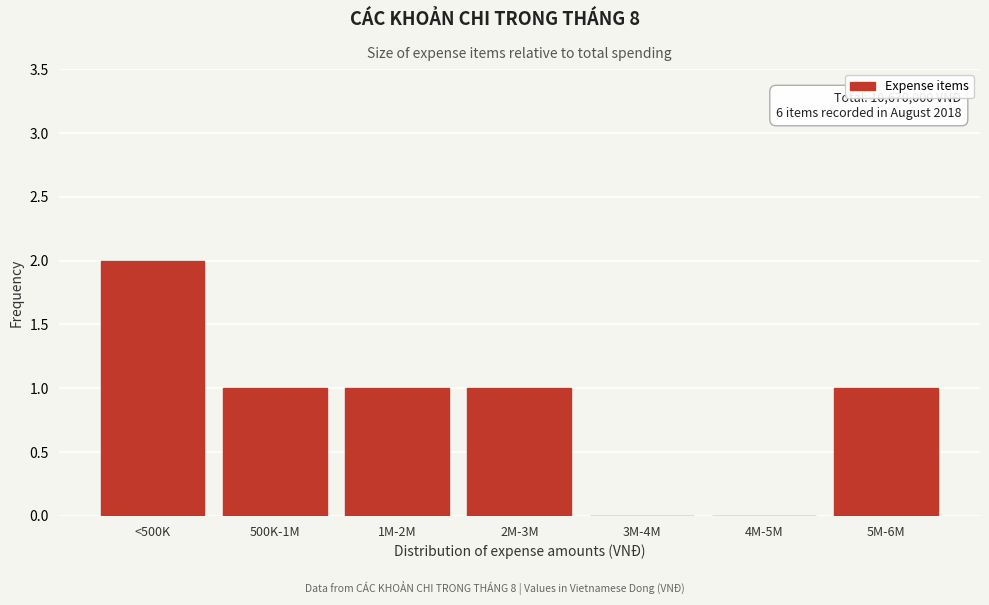

Reading right to left, what are all the values shown in this chart?

5M-6M=1	4M-5M=0	3M-4M=0	2M-3M=1	1M-2M=1	500K-1M=1	<500K=2